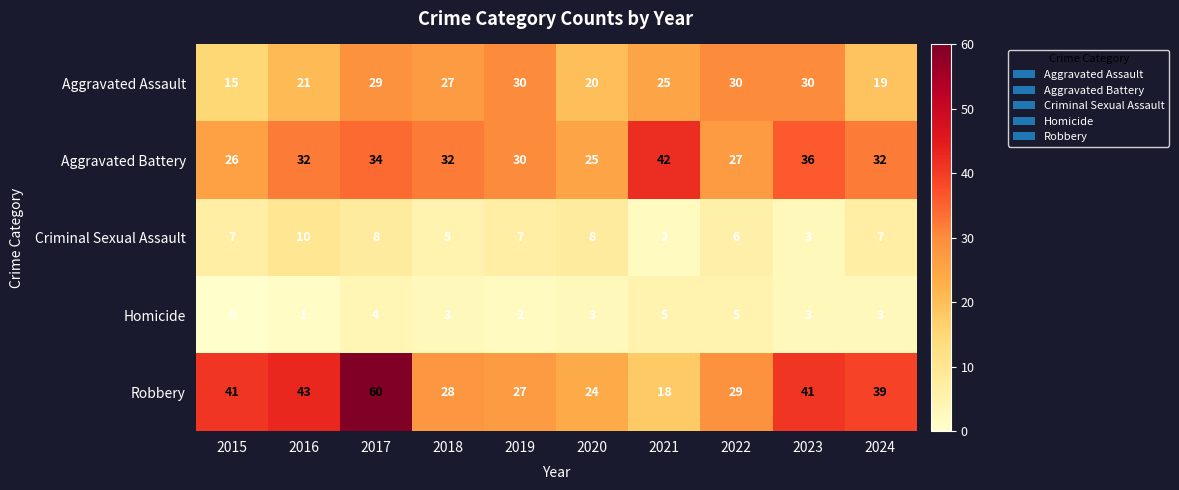

Where does the Homicide series first go above 3?

2017